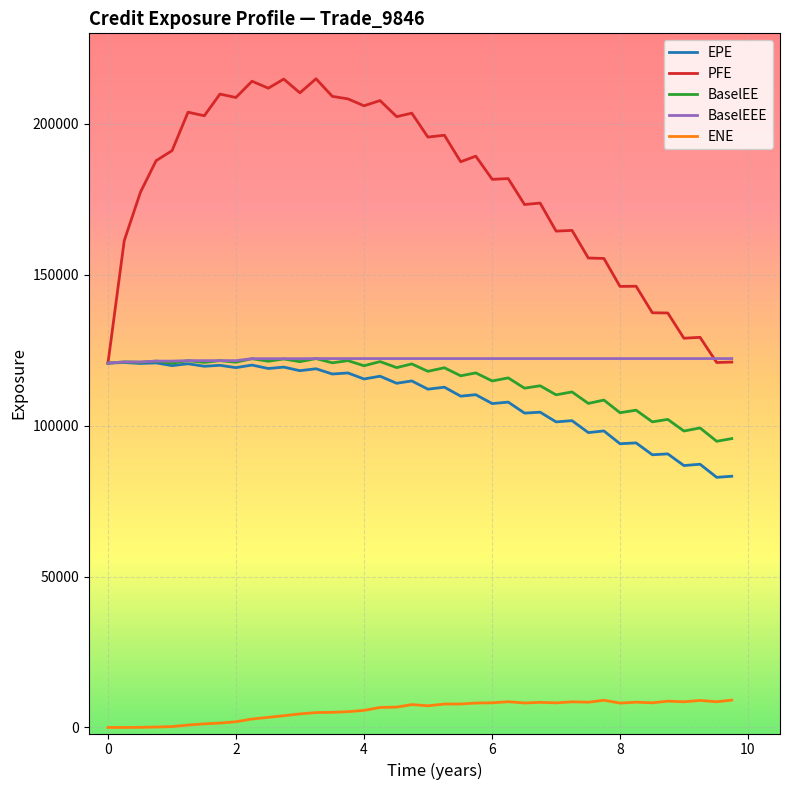

True or false: ENE and BaselEE cross at least once.

False